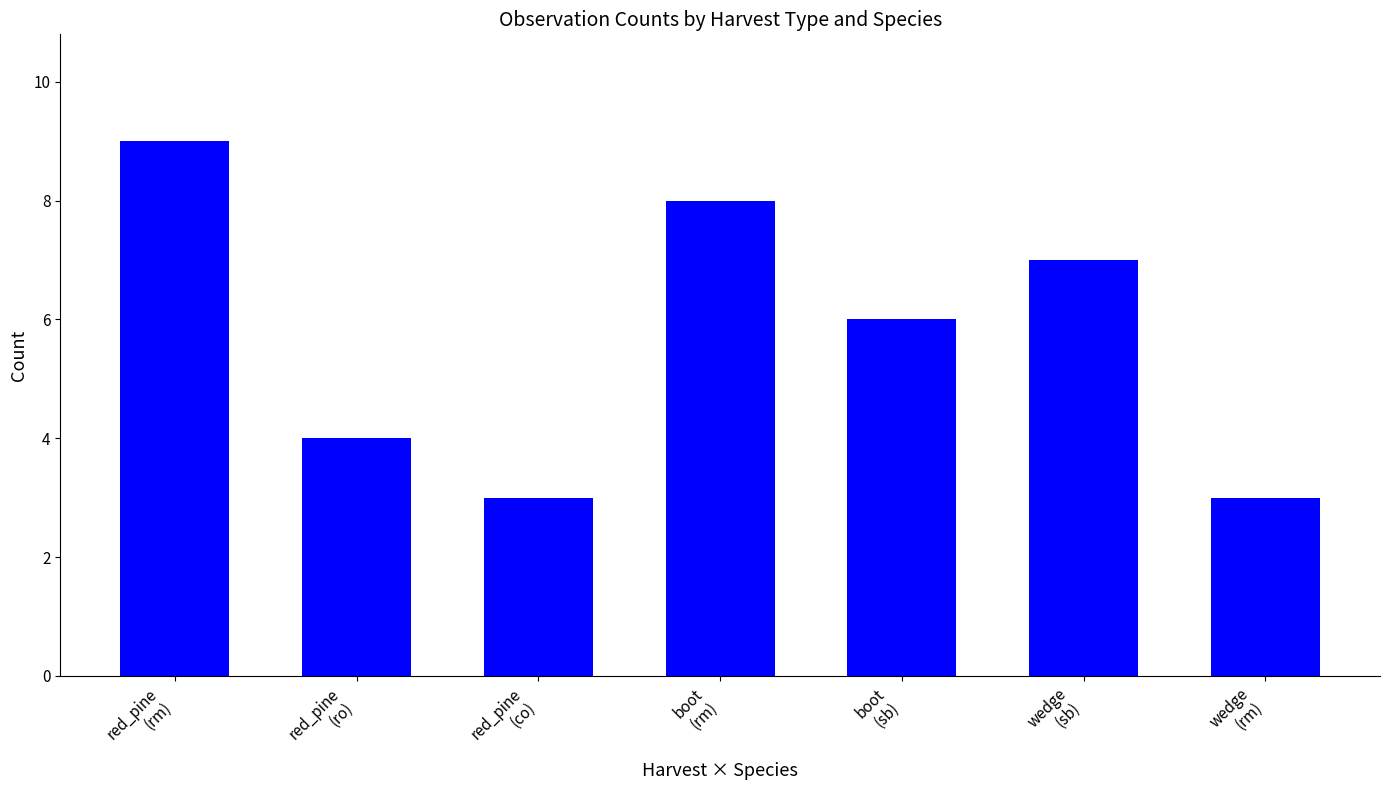

How many data points are less than 6?

3